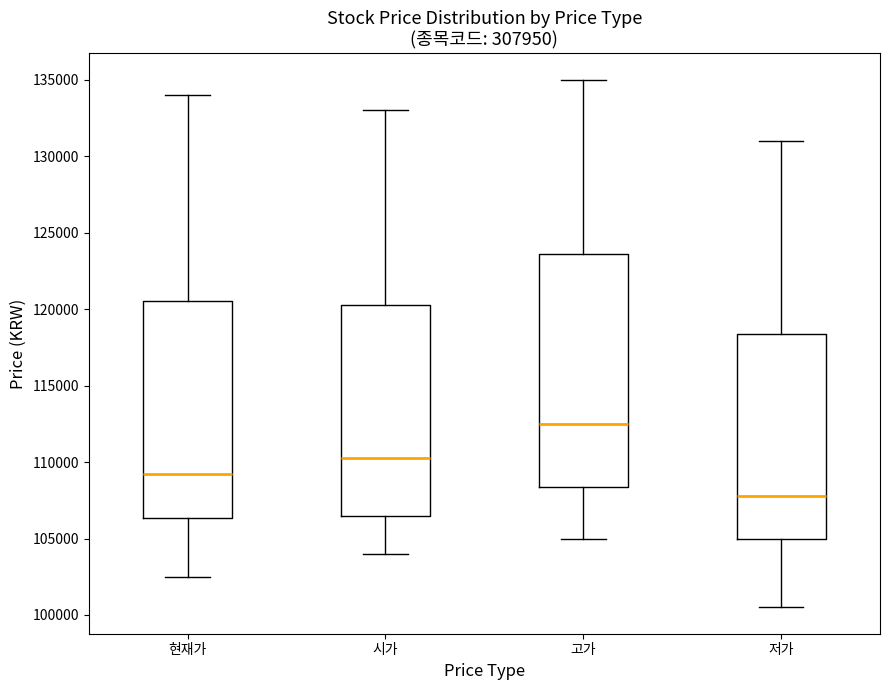

Where does the median line of the box for 고가 sit on the y-axis? The values are not printed on the chart, so give them approximately, as read against the axis.

112500